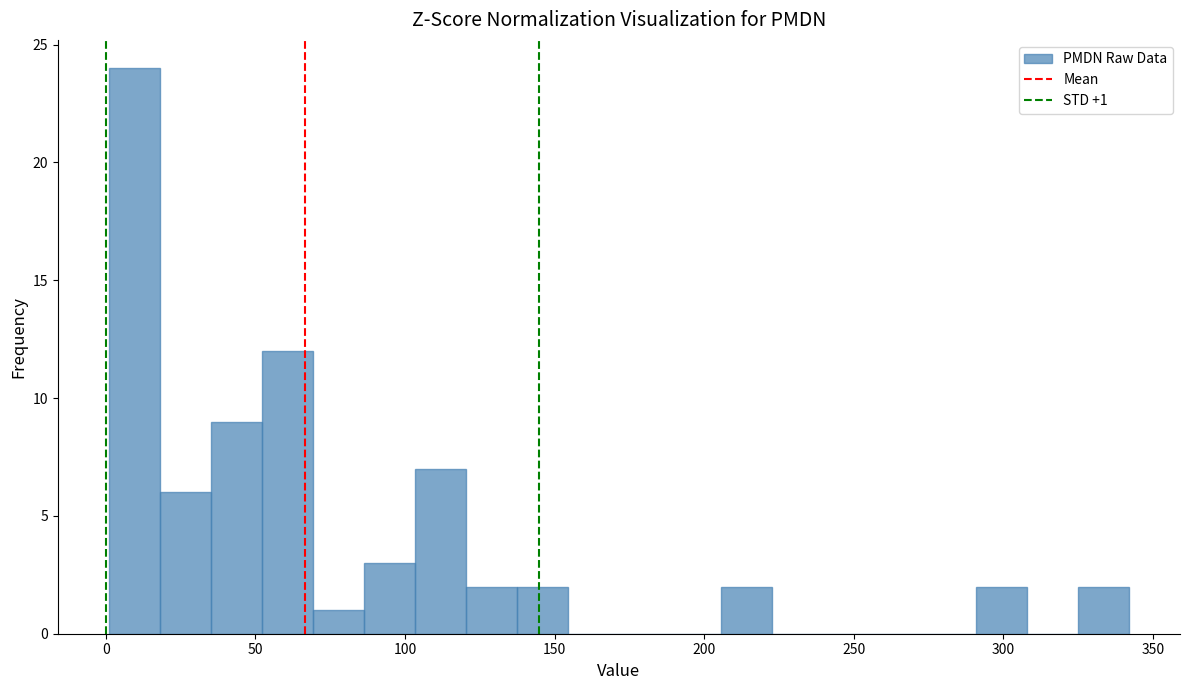

Around what value on the x-axis is the tallest bar? Give the approximate position of its centre, as read against the axis.

10